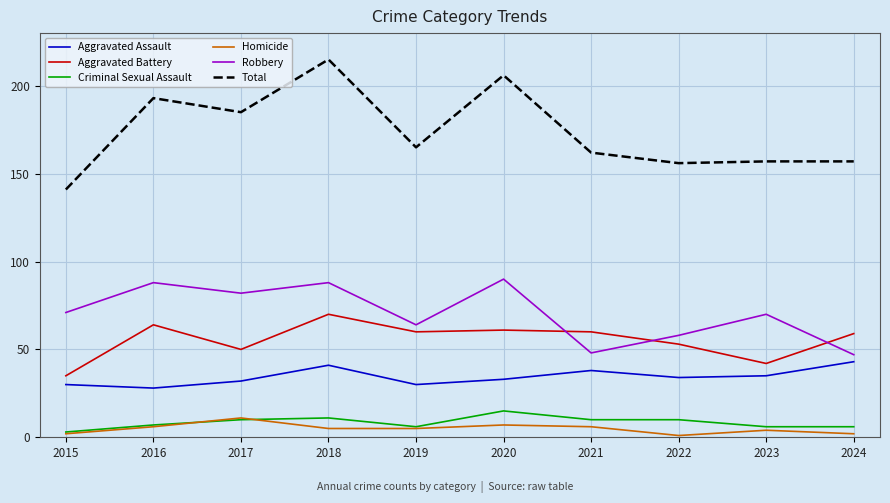

What are all the series names shown in the legend?

Aggravated Assault, Aggravated Battery, Criminal Sexual Assault, Homicide, Robbery, Total